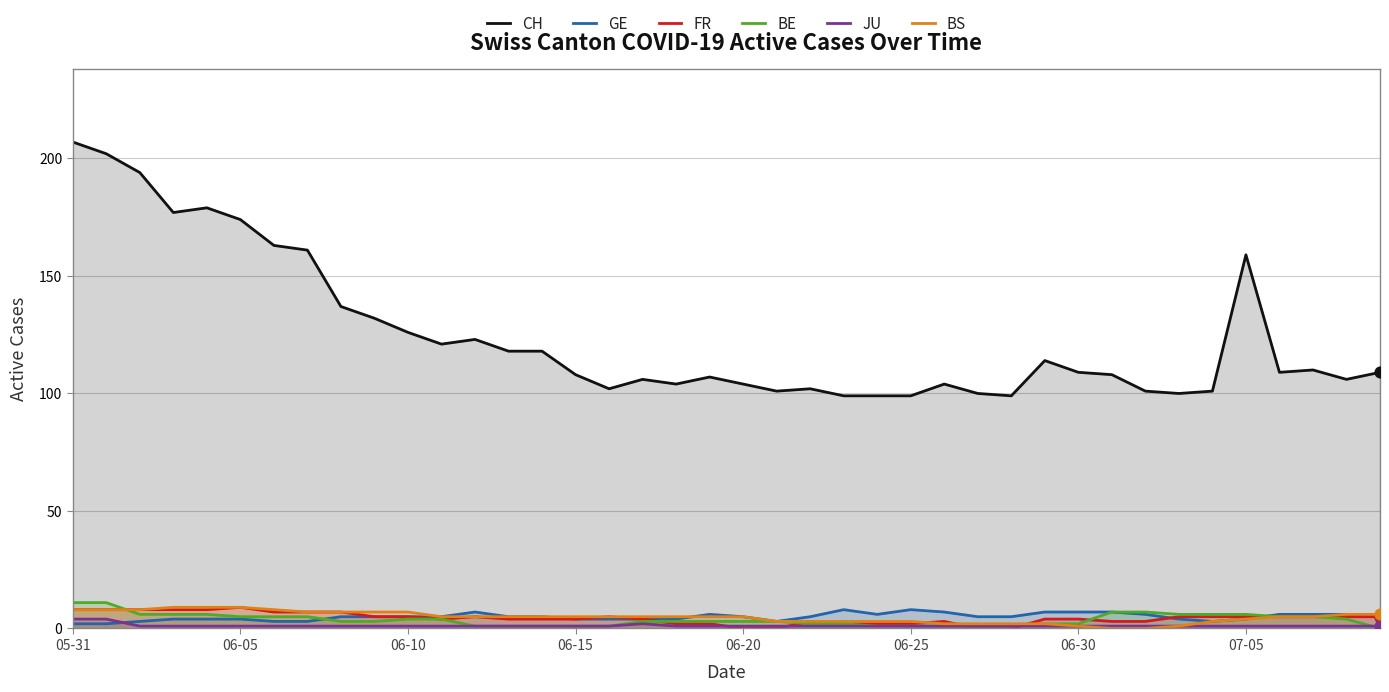

Which series has the widest spread of Y values?

CH